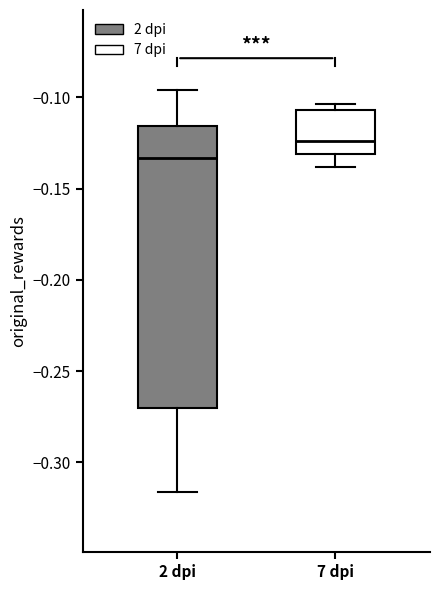

Where does the median line of the box for 7 dpi sit on the y-axis? The values are not printed on the chart, so give them approximately, as read against the axis.

-0.125